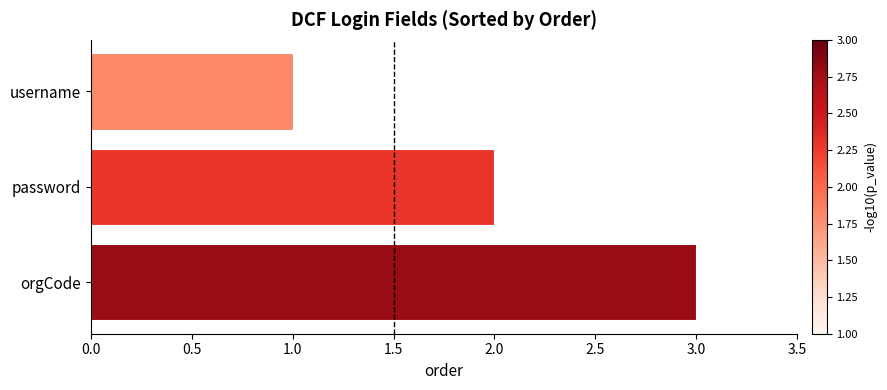

Rank the categories by value from highest to lowest.

orgCode, password, username